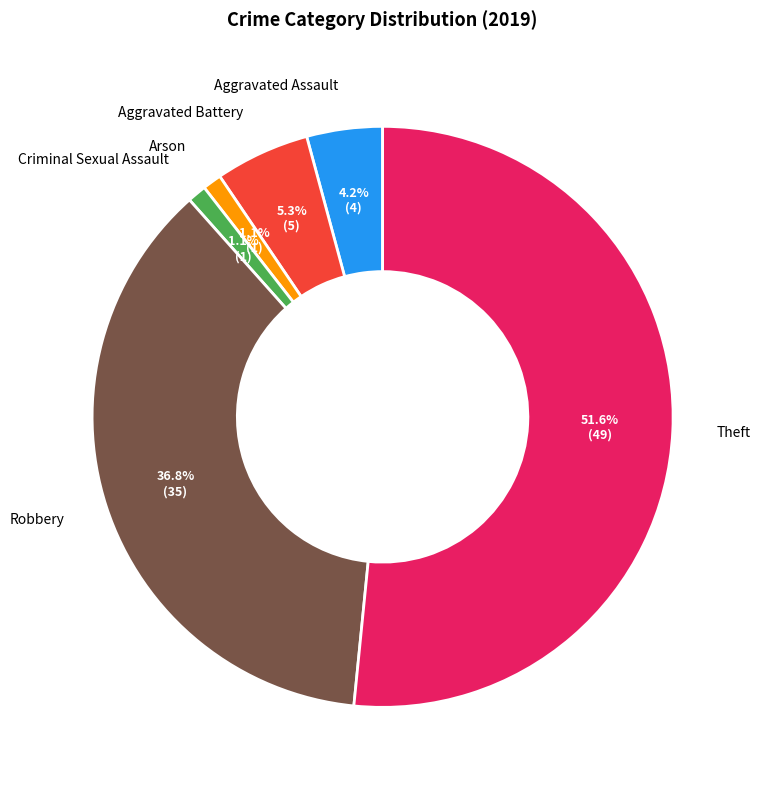

What is the largest slice in the pie chart?

Theft